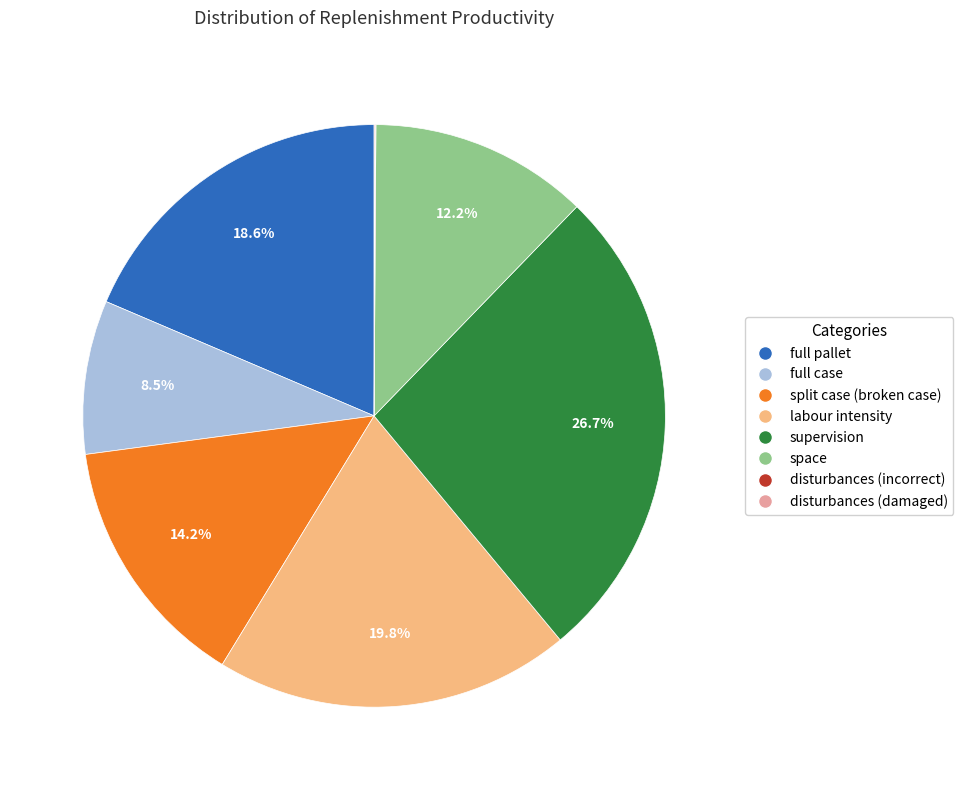

To the nearest percent, what portion does space represent?

12%